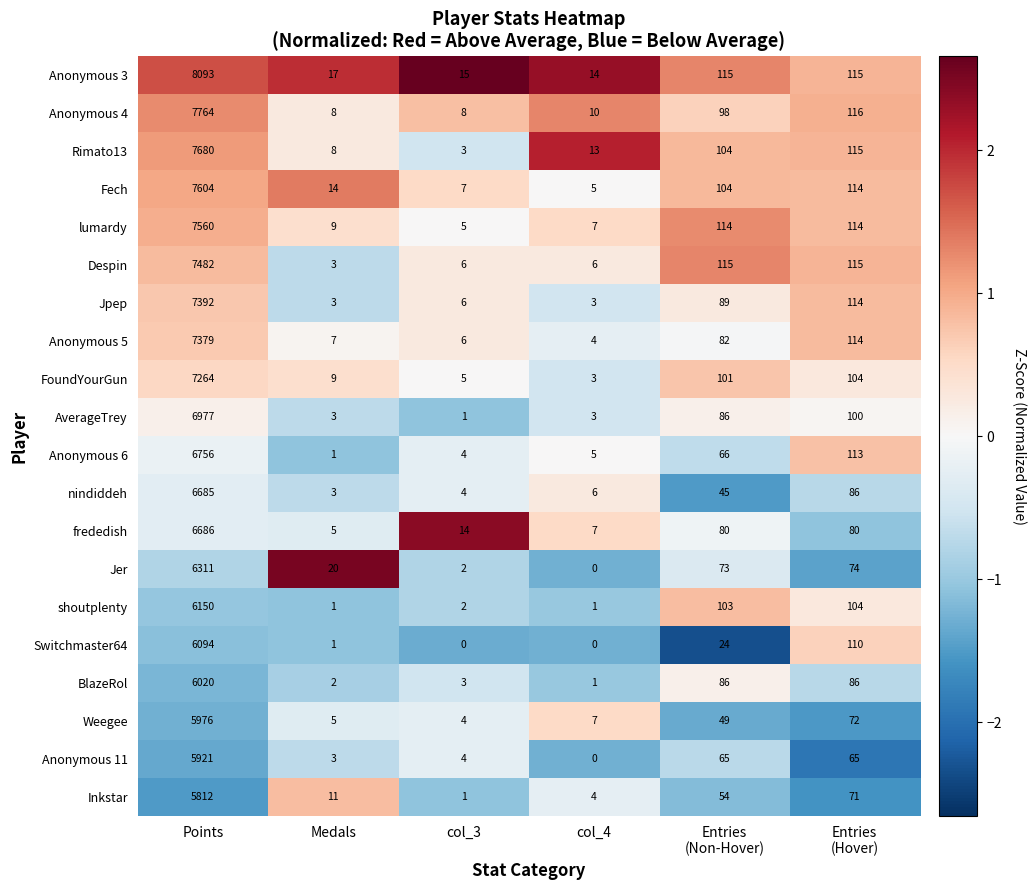

Is the value of Weegee at Medals greater than the value of Rimato13 at Points?

No